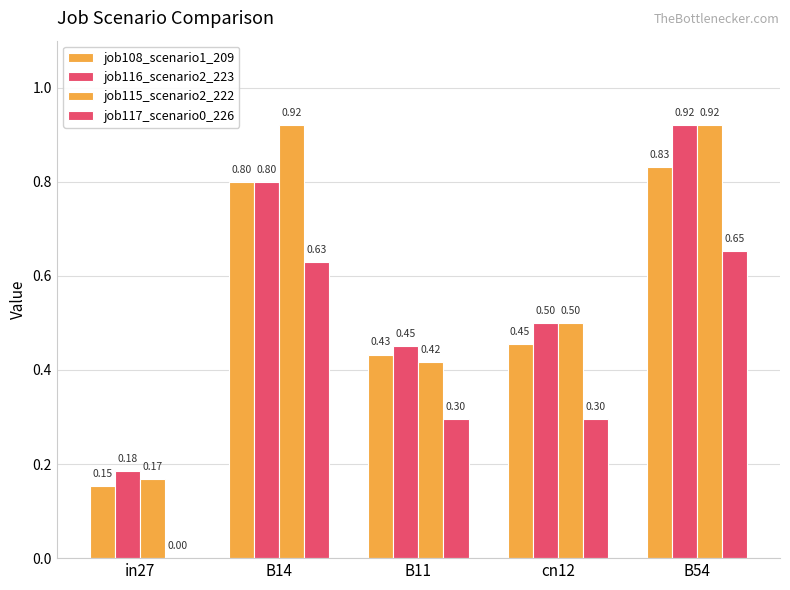

Count the number of data series in this chart.

4